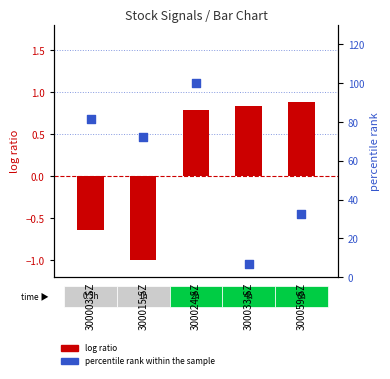

At how many categories does at least one series exceed 45?

3